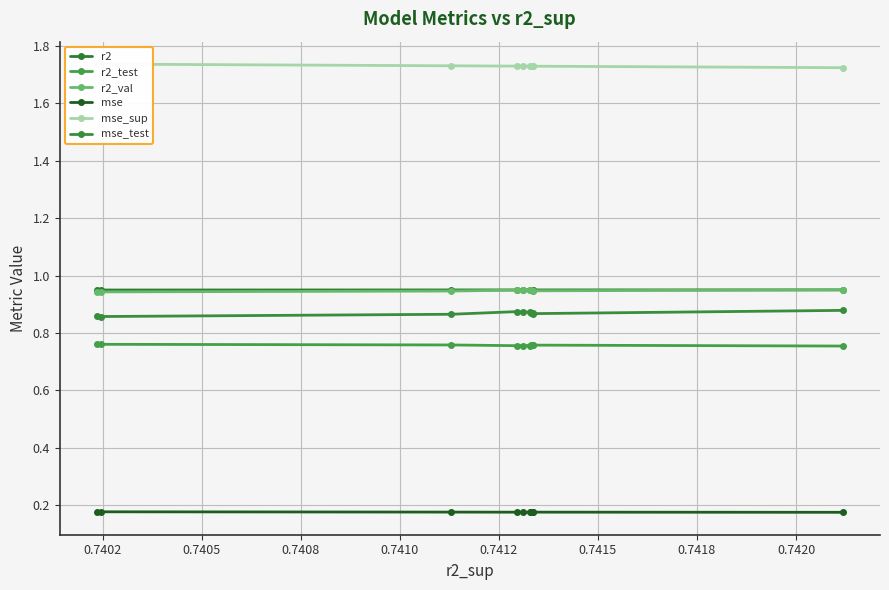

Is this an area chart (filled region under the line)?

No